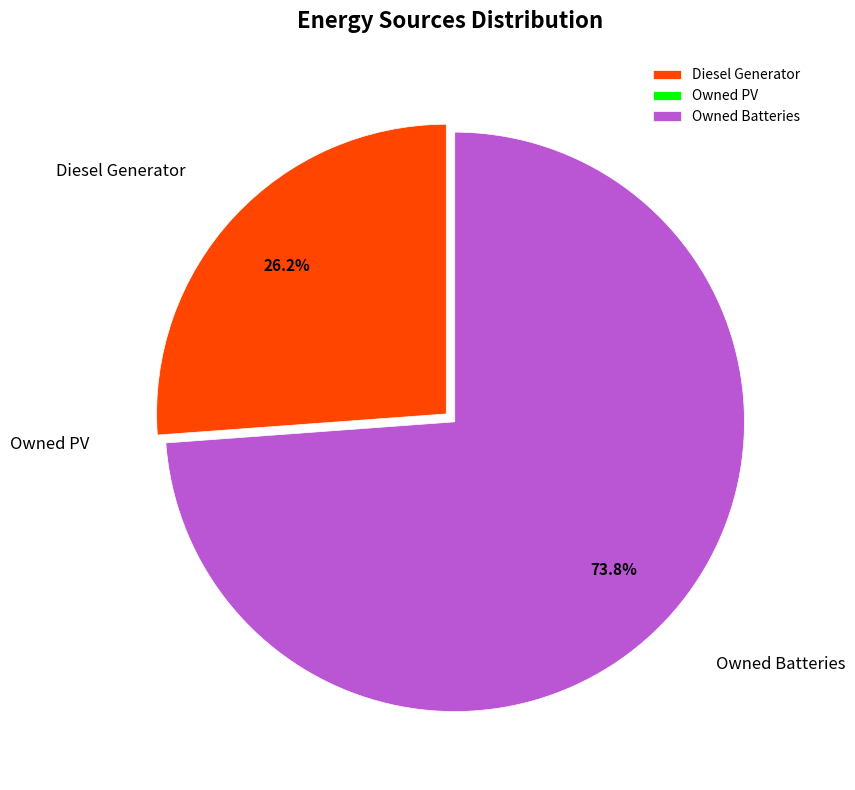

To the nearest percent, what percentage of the pie is Diesel Generator?

26%